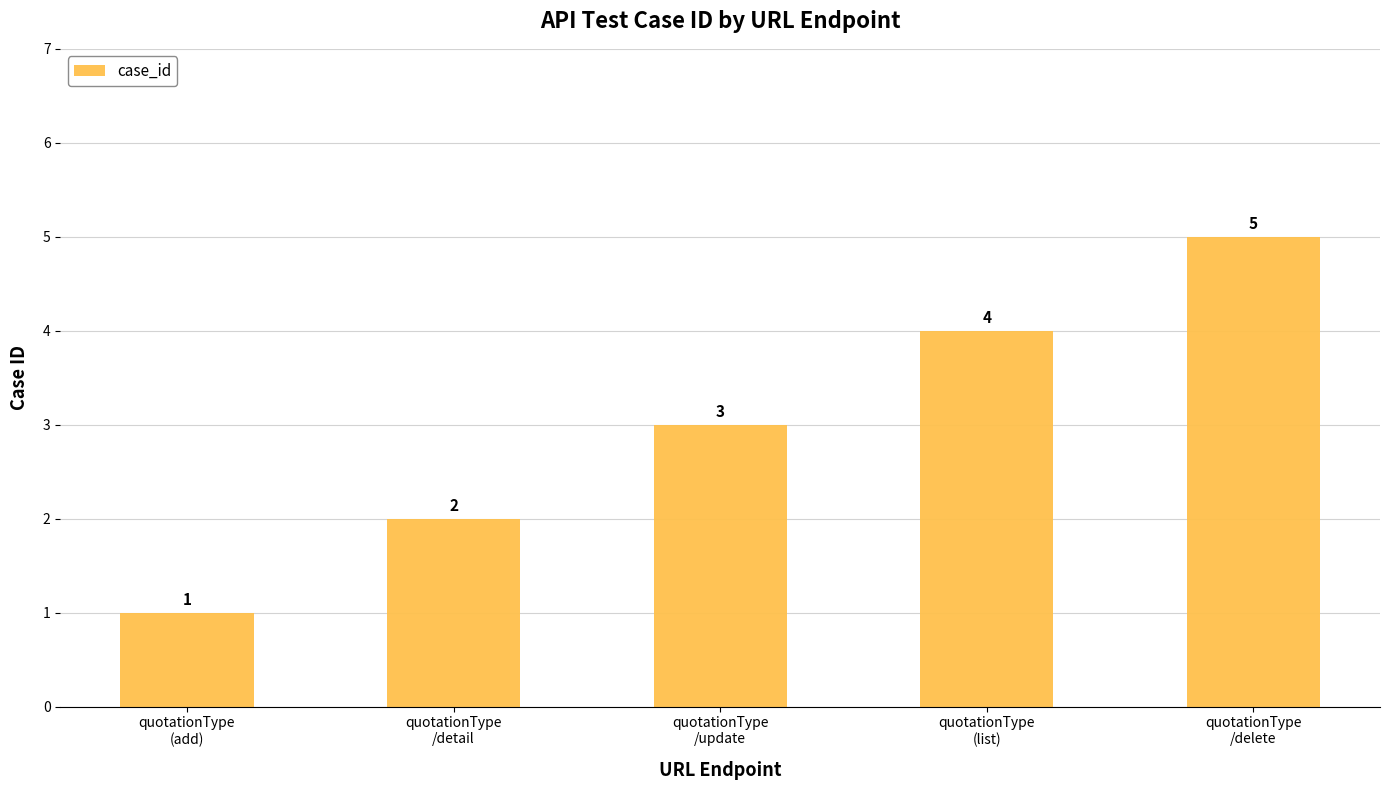

Count the number of categories in the chart.

5